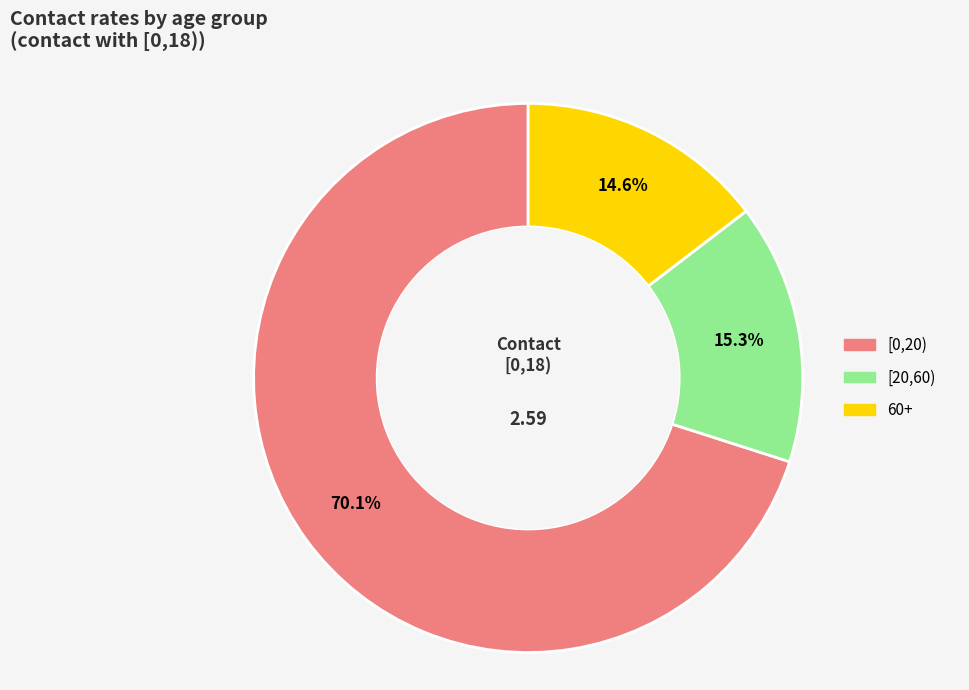

How many segments does this pie chart have?

3